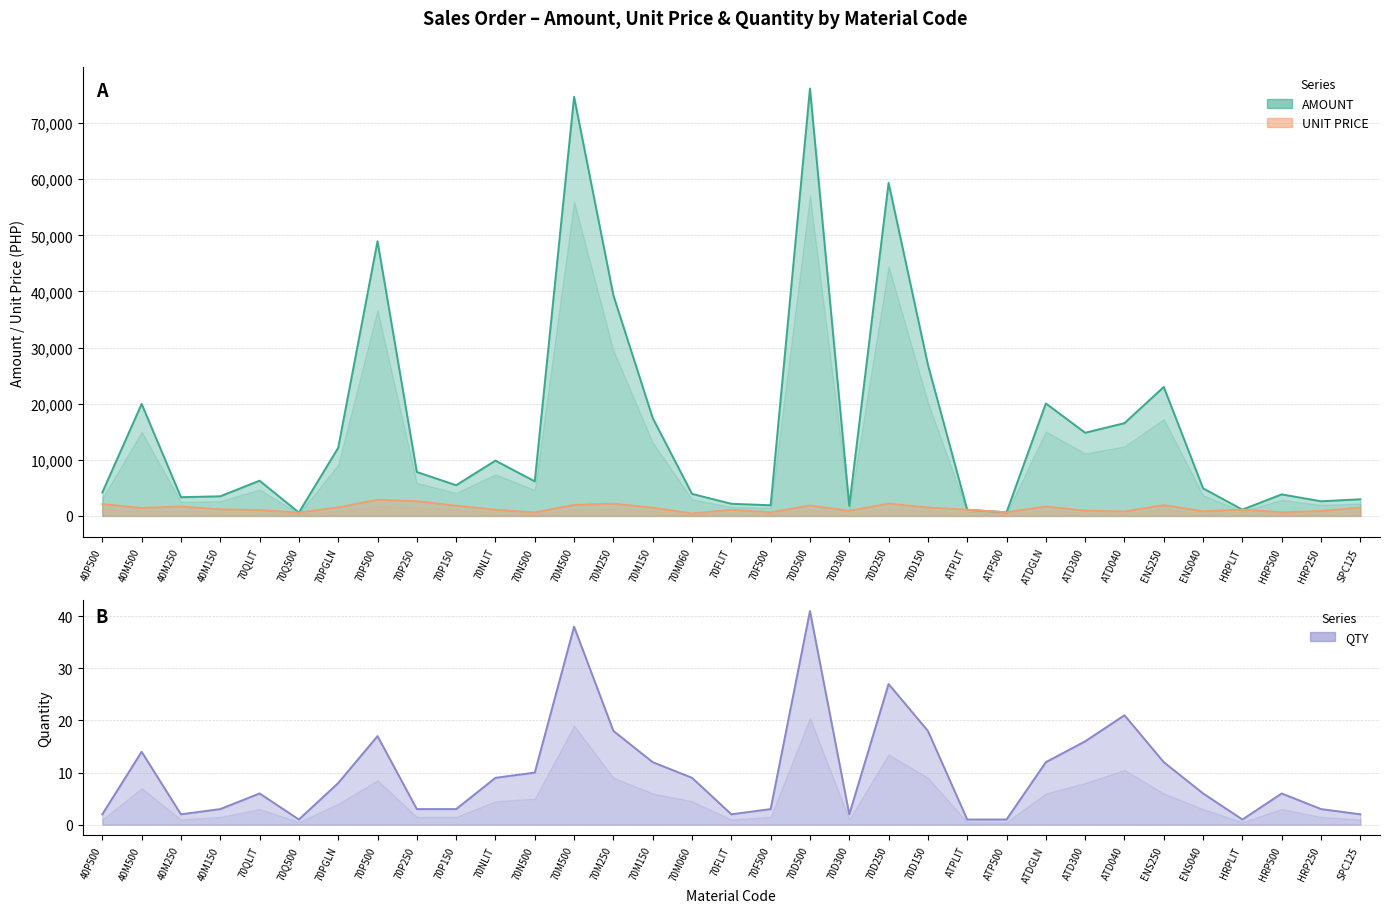

Which series changed the most between 70NLIT and ATDGLN?

AMOUNT